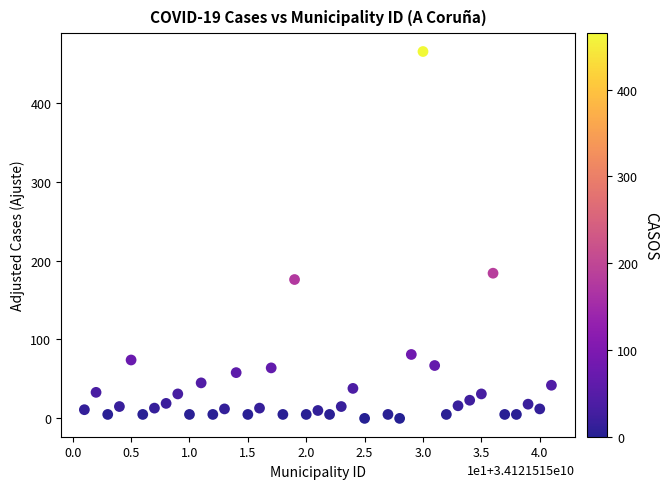

What Y value in the scatter plot is closest to 232?

184